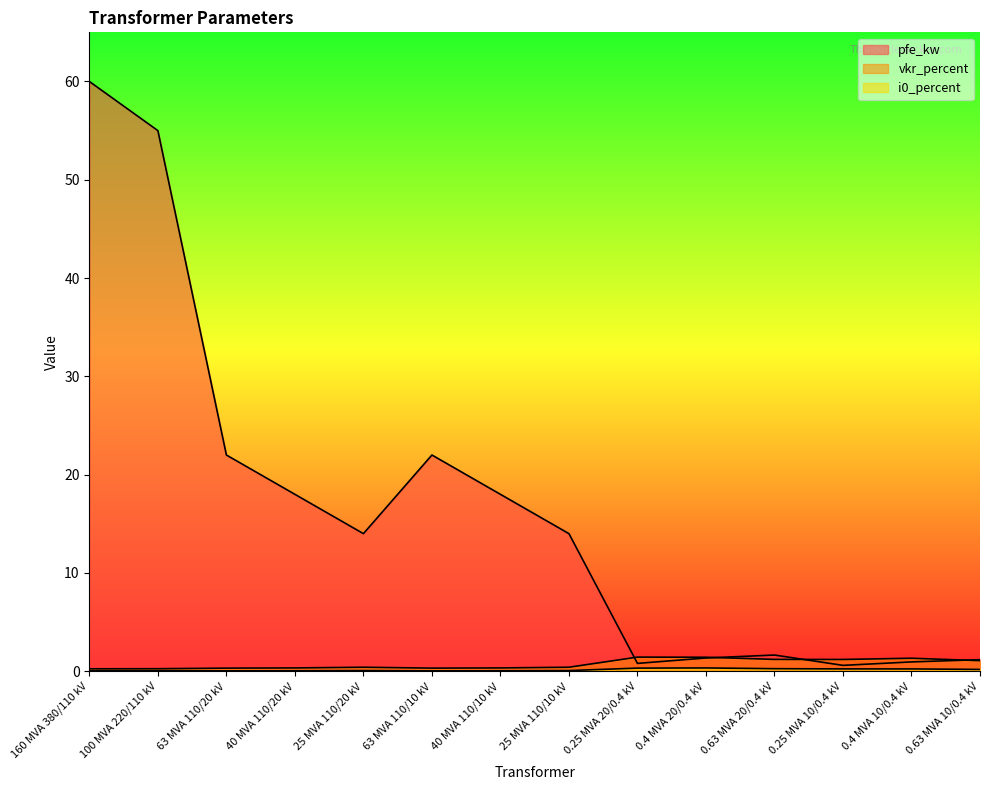

List the series in order of their peak value, lowest first.

i0_percent, vkr_percent, pfe_kw